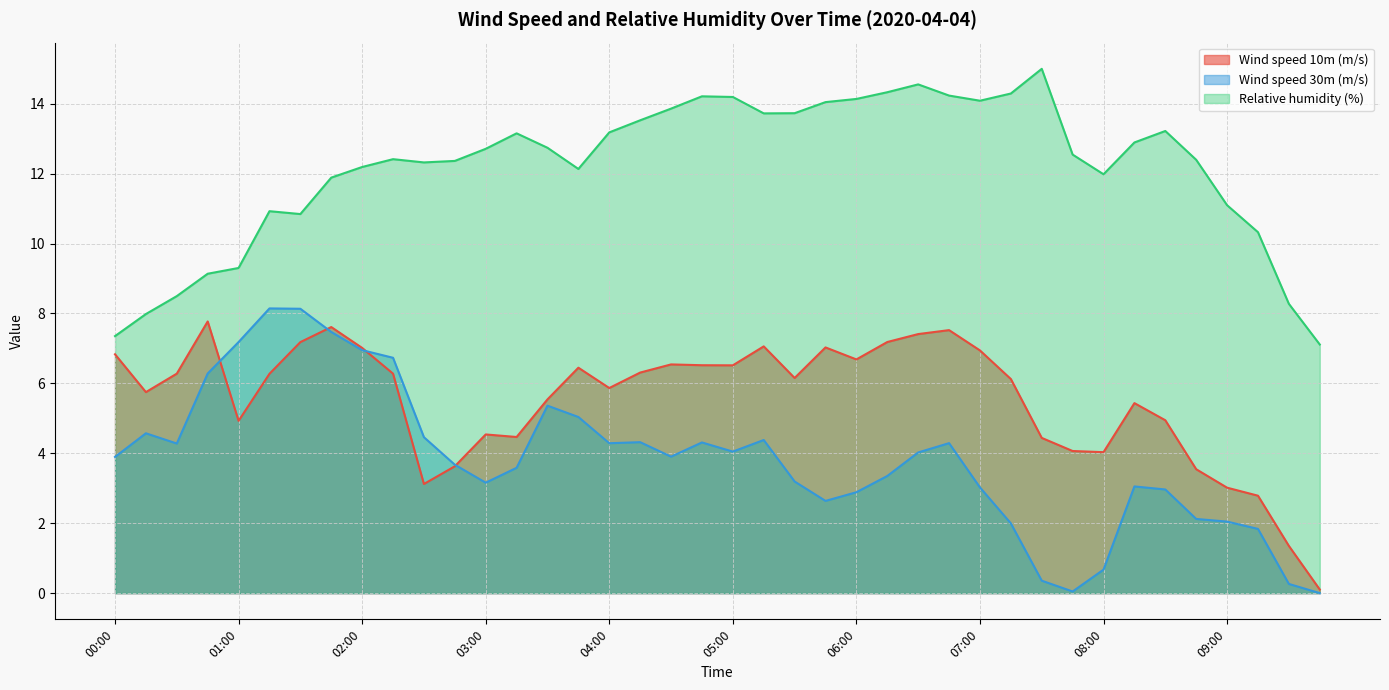

What is the difference between the highest and lowest values at 06:15?

11.0